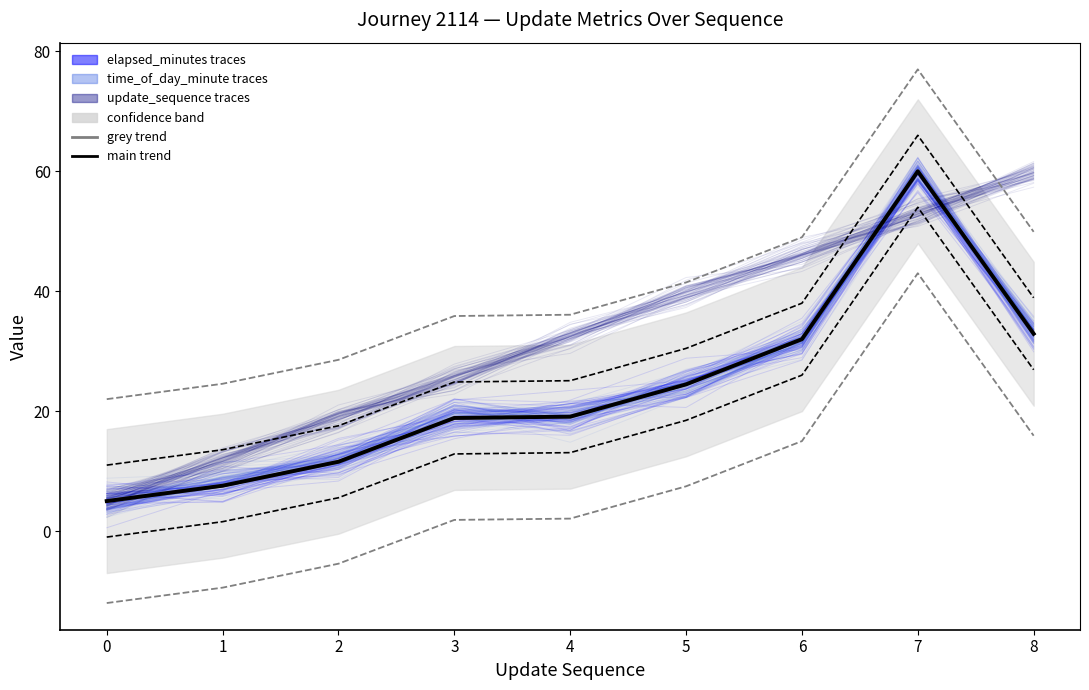

True or false: grey trend and update_sequence cross at least once.

True